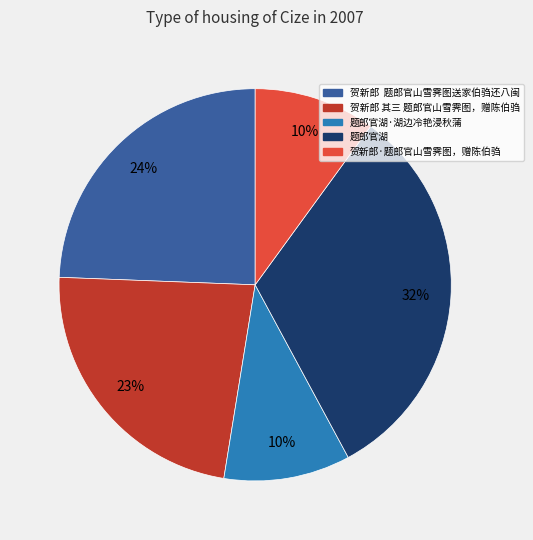

Does any single category account for the majority?

No